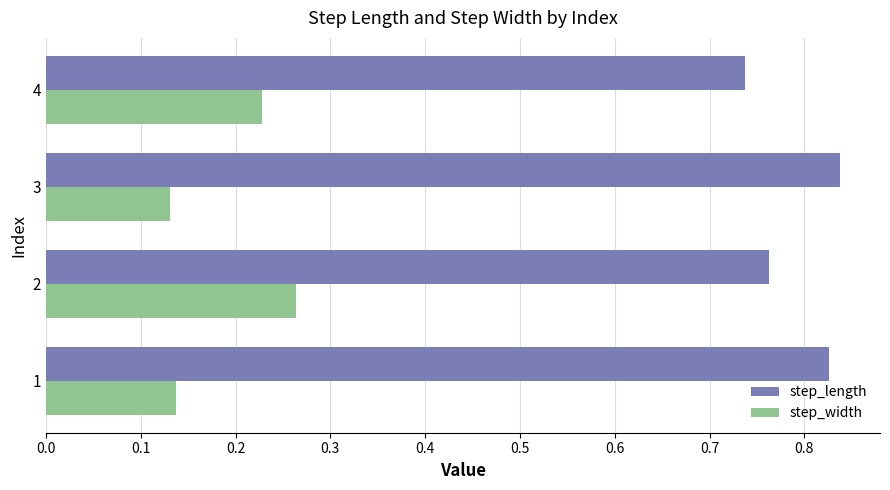

What is the sum of all step_length values?

3.2